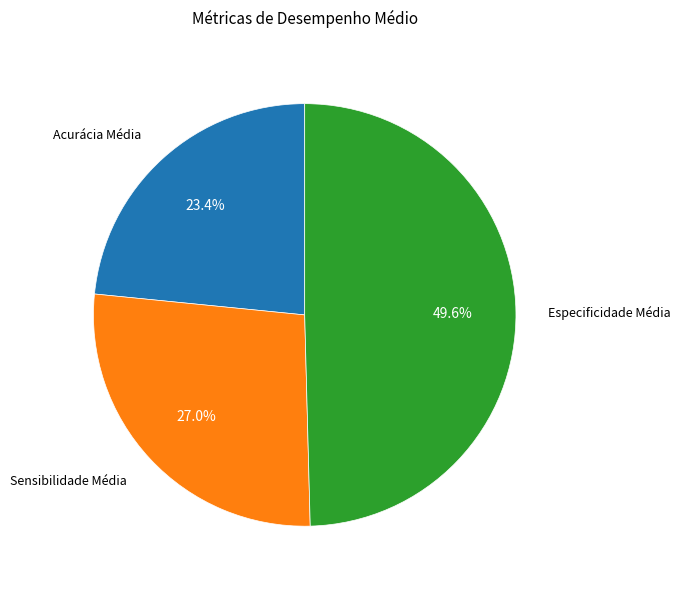

Is there a majority slice in this chart?

No